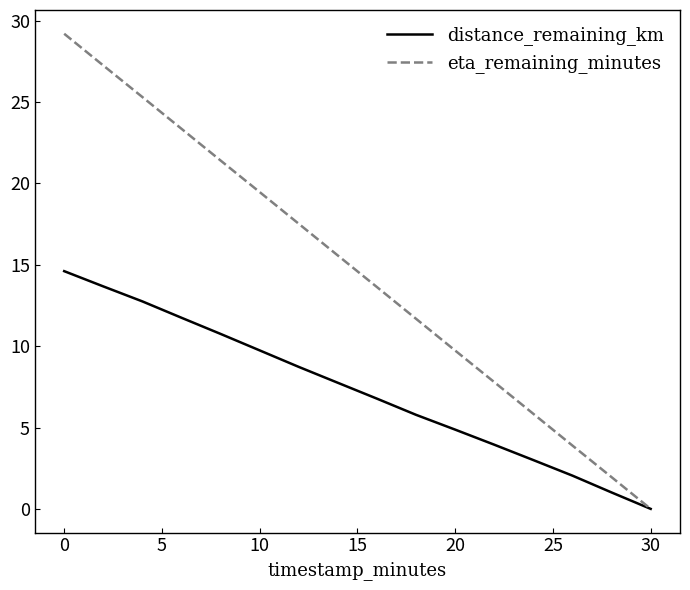

What is the highest value of the eta_remaining_minutes series?

29.2